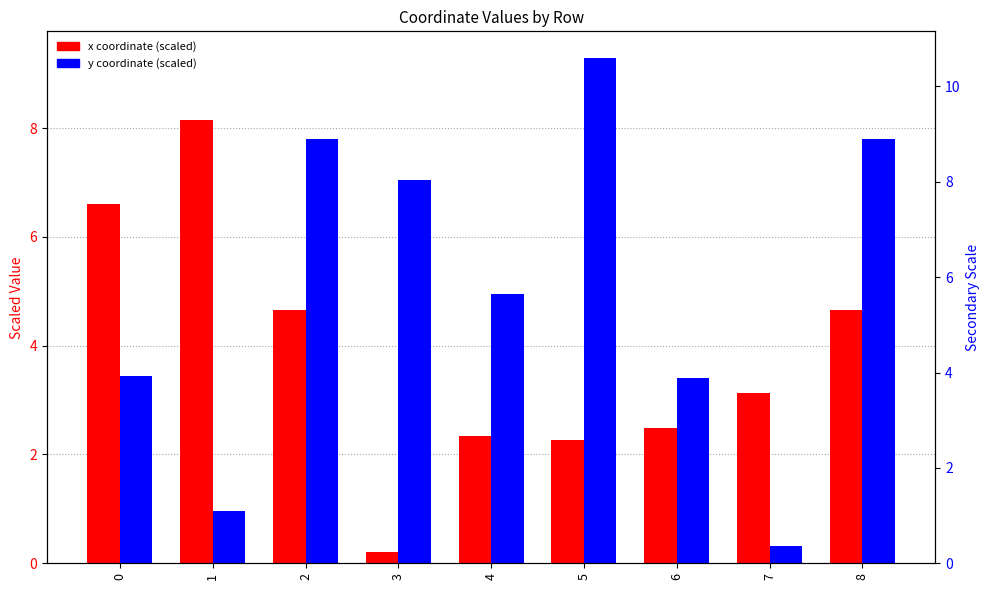

What is the spread (max minus min) of values at 2?

3.1